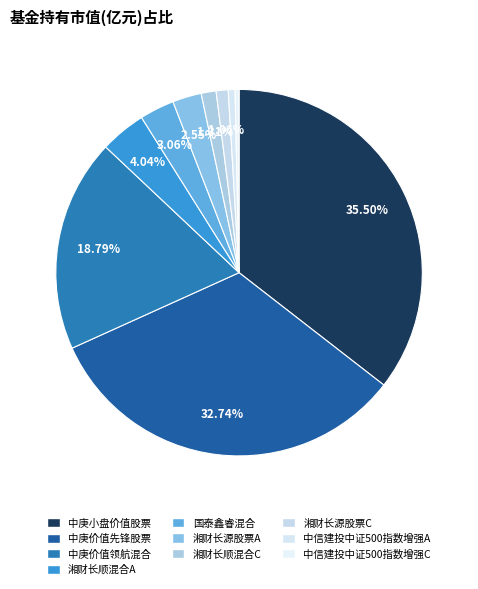

Which has a higher value, 国泰鑫睿混合 or 中庚价值领航混合?

中庚价值领航混合